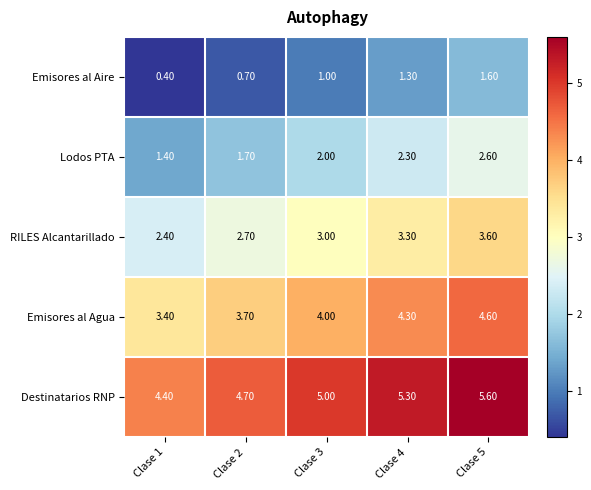

What is the spread (max minus min) of values at Clase 1?

4.0